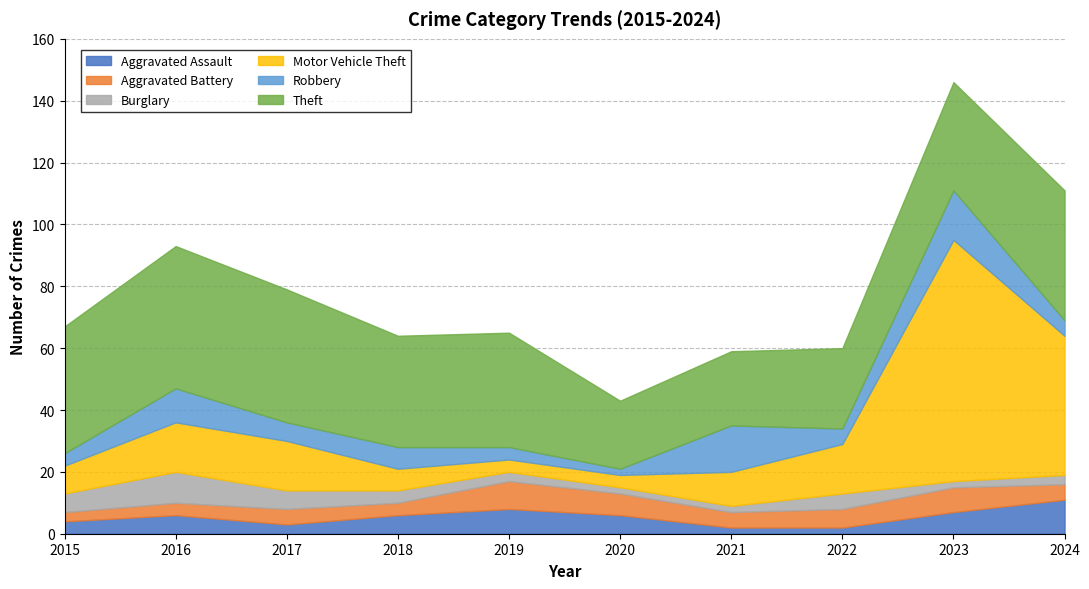

How many values in the Theft series are below 37?

5